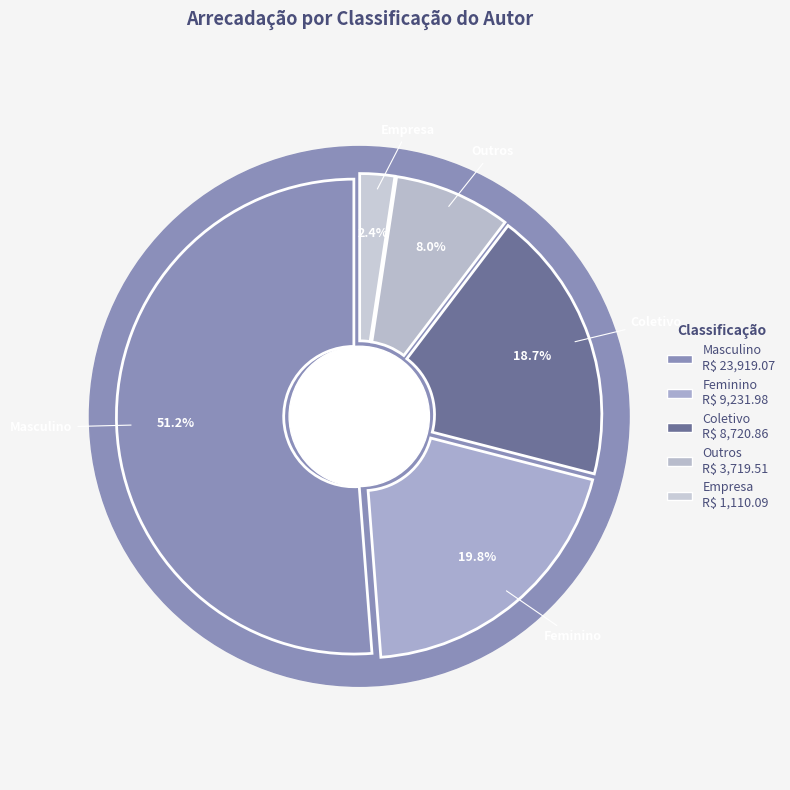

Which slice is the smallest?

Empresa